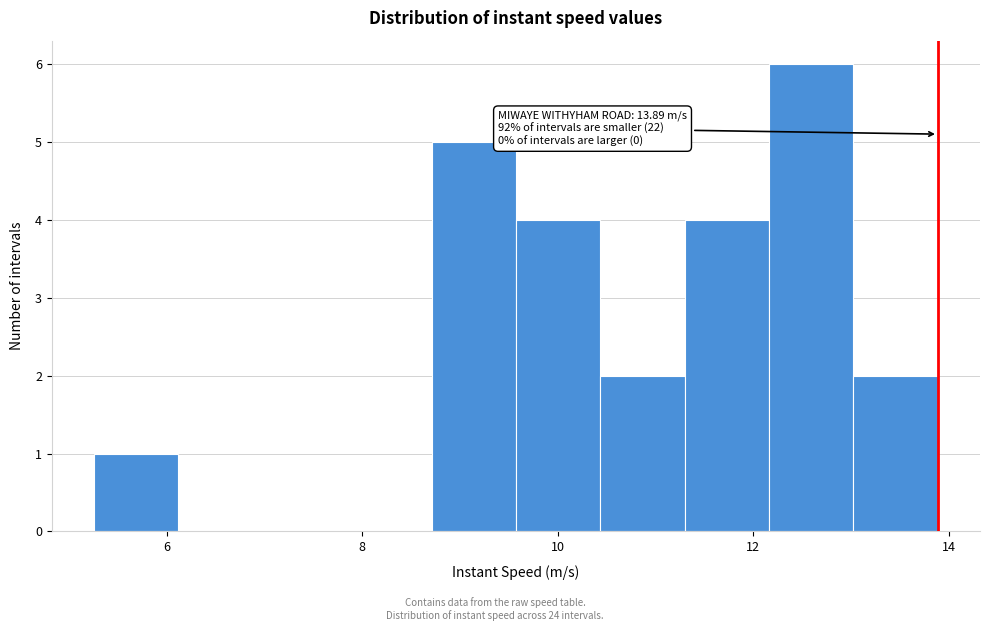

Over which range of the x-axis is the bar tallest?

12.2 to 13.0